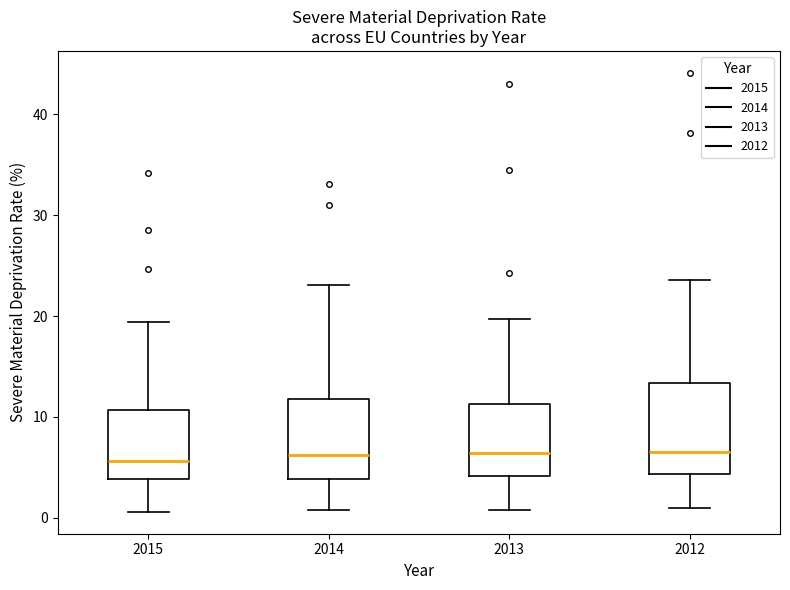

Where does the upper whisker of the box at x = 2015 end on the y-axis? The values are not printed on the chart, so give them approximately, as read against the axis.

19